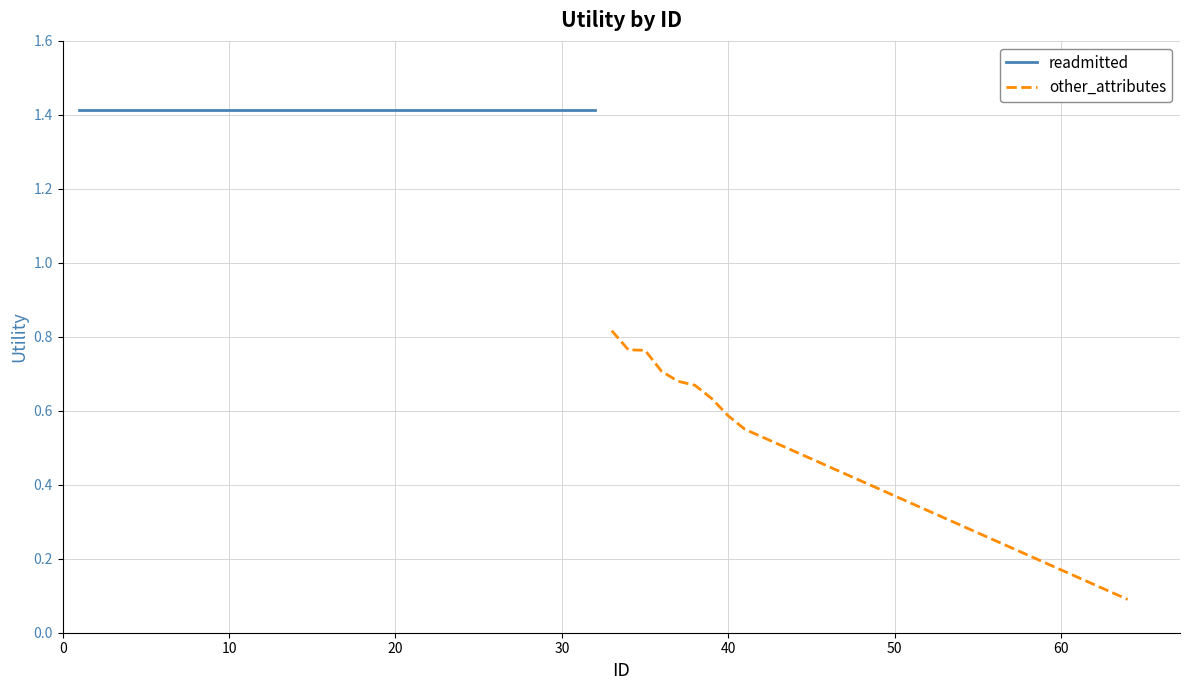

True or false: readmitted and other_attributes cross at least once.

False